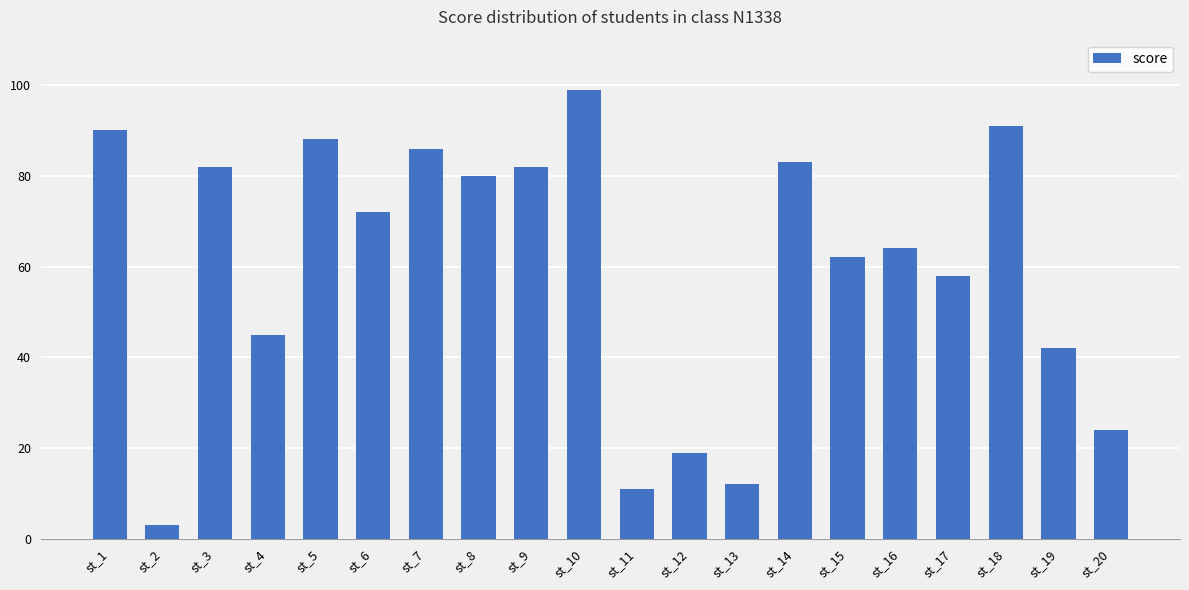

Are the bars horizontal?

No